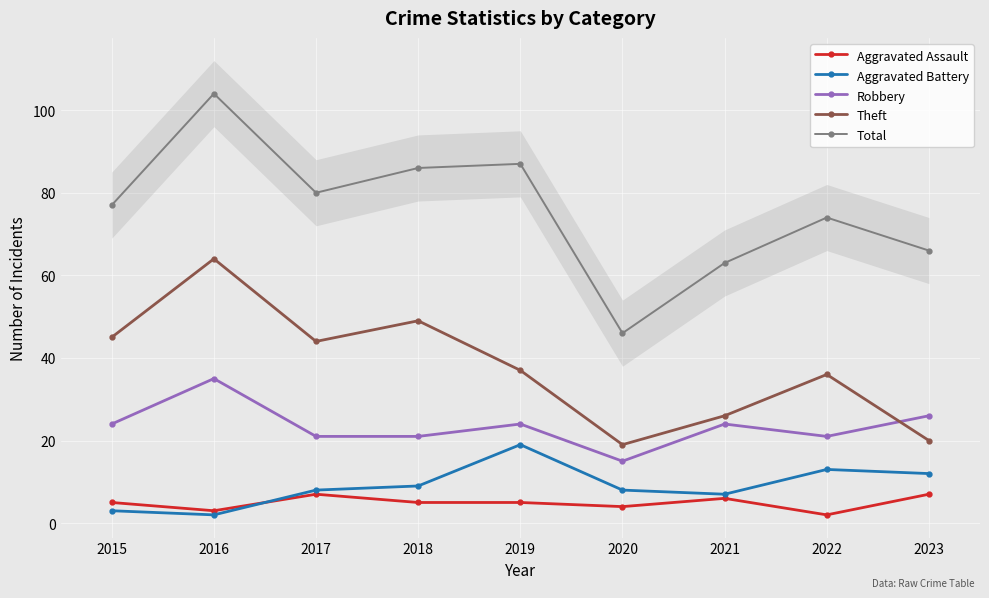

What is the value of the Theft point at the 6th from the left?

19